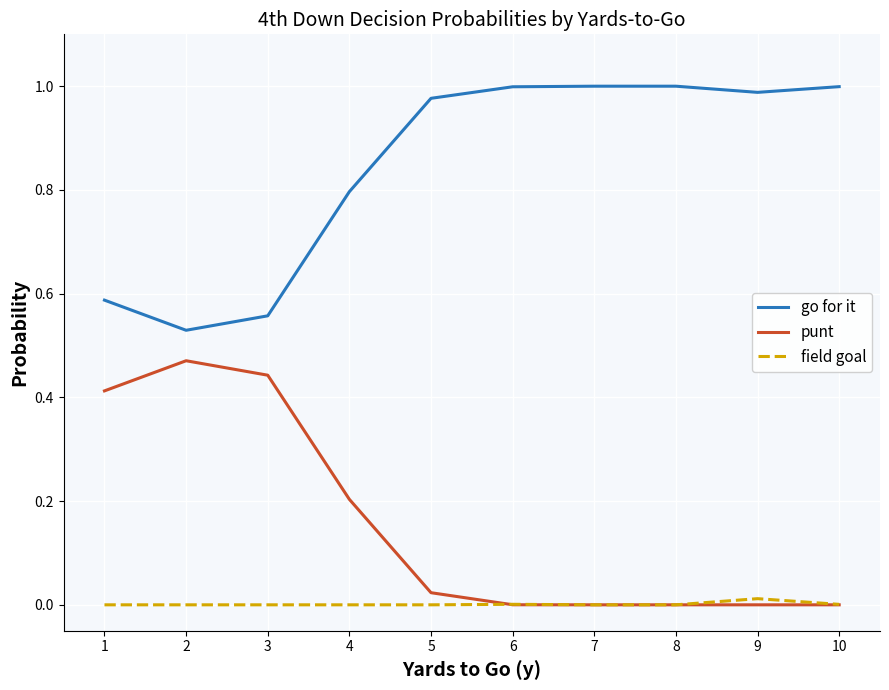

What is the difference between the highest and lowest values at 4?

0.8